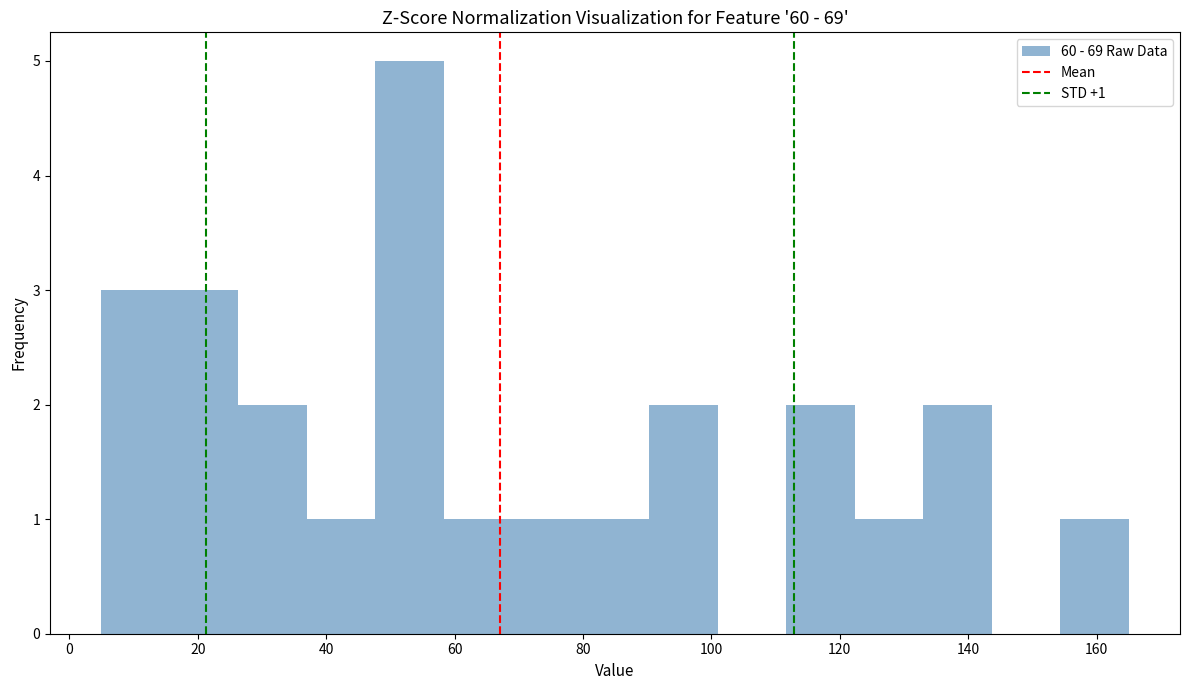

Which range on the x-axis has the tallest bar?

48 to 58